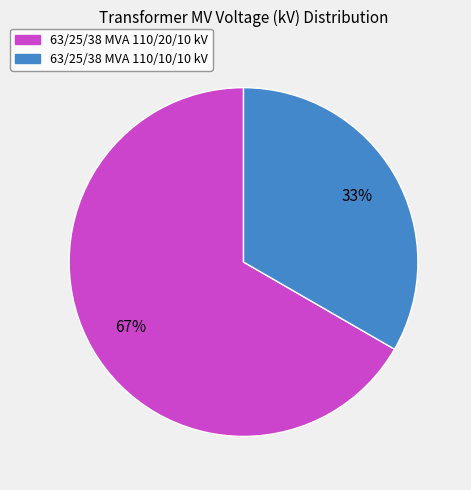

What is the largest slice in the pie chart?

63/25/38 MVA 110/20/10 kV